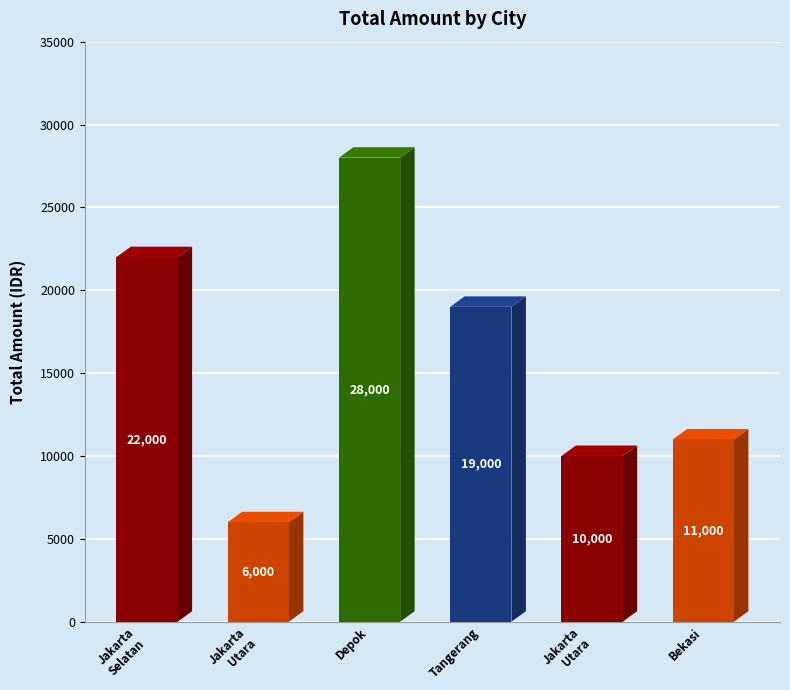

What is the value of the 4th bar from the left?

19000